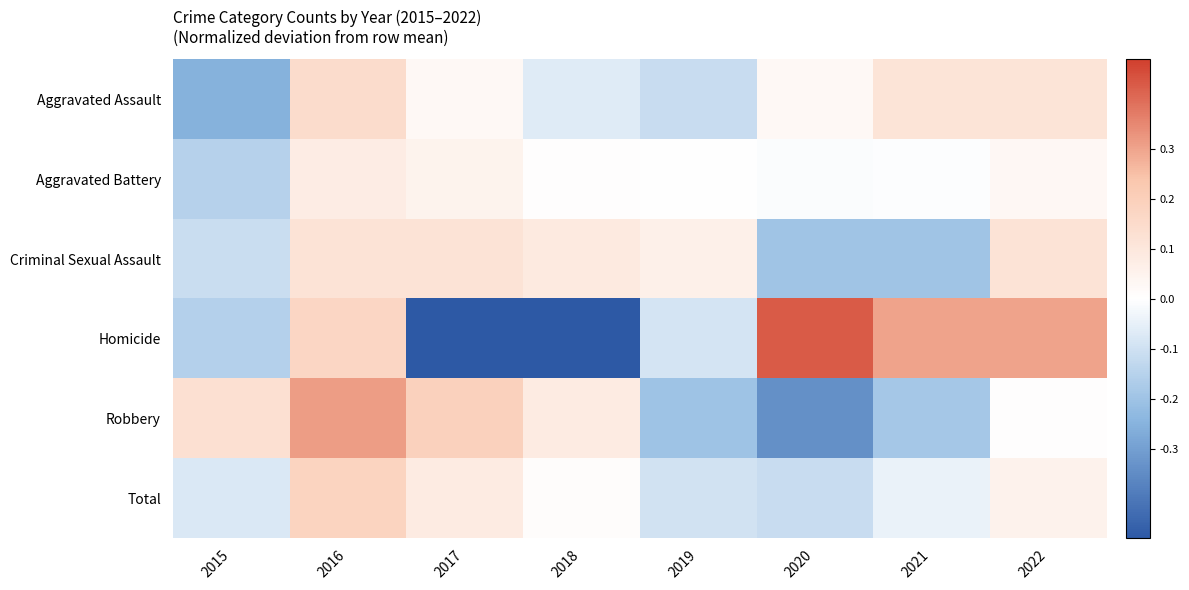

Reading right to left, what are all the values shown in this chart?

Aggravated Assault: 2022=0.1	2021=0.1	2020=0.0	2019=-0.1	2018=-0.1	2017=0.0	2016=0.1	2015=-0.3
Aggravated Battery: 2022=0.0	2021=-0.0	2020=-0.0	2019=0.0	2018=0.0	2017=0.1	2016=0.1	2015=-0.2
Criminal Sexual Assault: 2022=0.1	2021=-0.2	2020=-0.2	2019=0.1	2018=0.1	2017=0.1	2016=0.1	2015=-0.1
Homicide: 2022=0.3	2021=0.3	2020=0.4	2019=-0.1	2018=-0.5	2017=-0.5	2016=0.2	2015=-0.2
Robbery: 2022=0.0	2021=-0.2	2020=-0.3	2019=-0.2	2018=0.1	2017=0.2	2016=0.3	2015=0.1
Total: 2022=0.1	2021=-0.0	2020=-0.1	2019=-0.1	2018=0.0	2017=0.1	2016=0.2	2015=-0.1